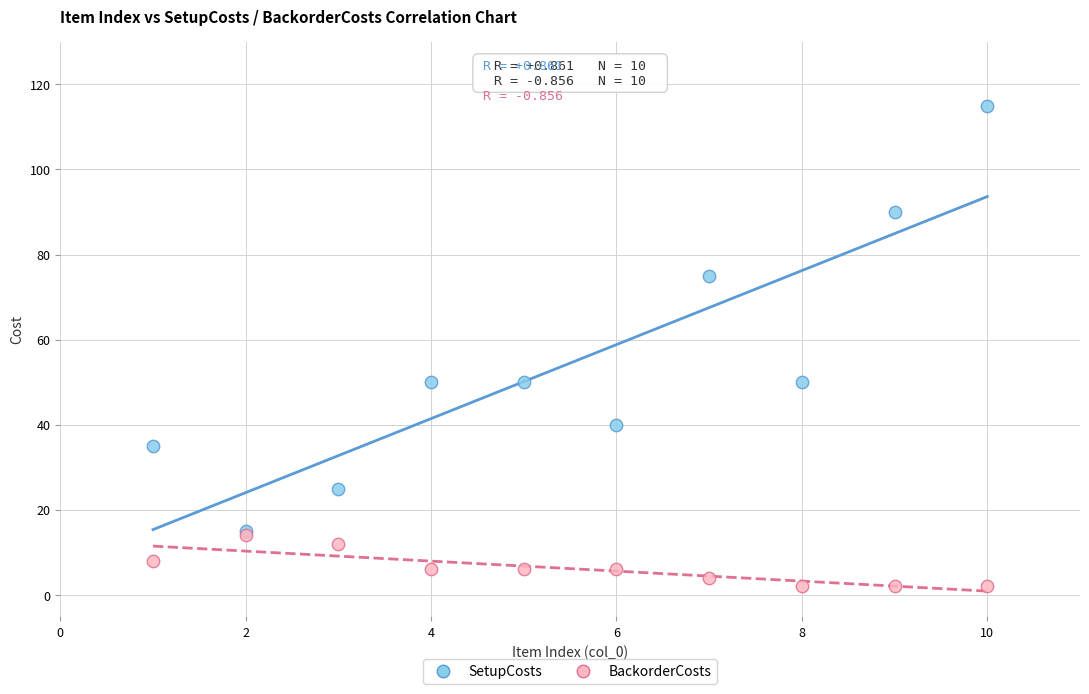

What are all the series names shown in the legend?

SetupCosts, BackorderCosts